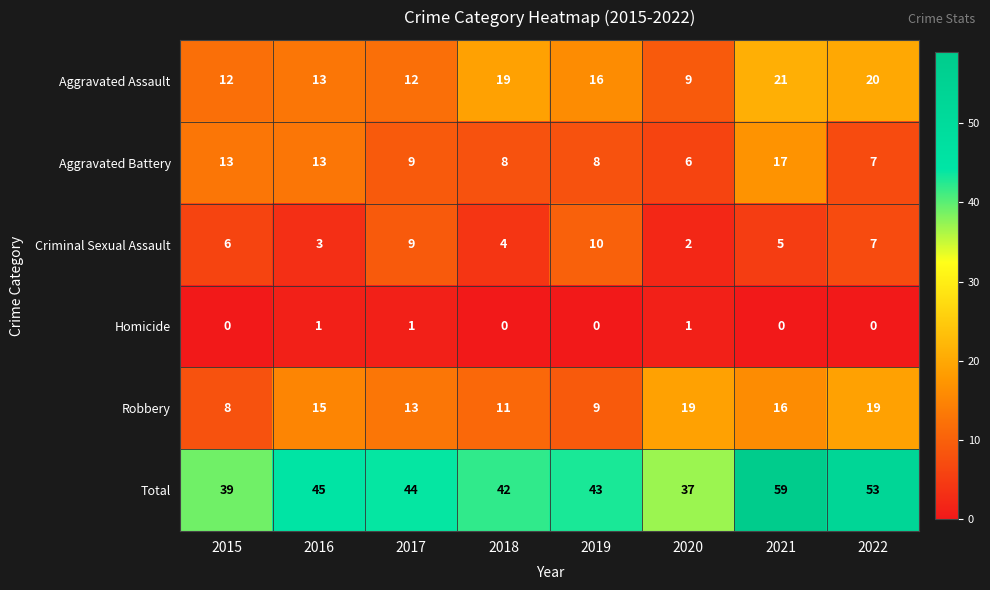

How many Criminal Sexual Assault values are between 4 and 9?

5